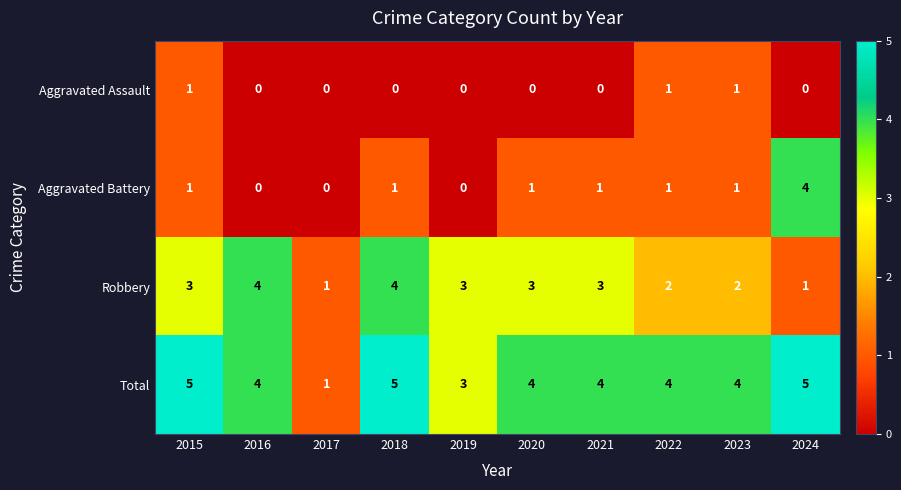

The value of Robbery at 2022 is 1. True or false?

False